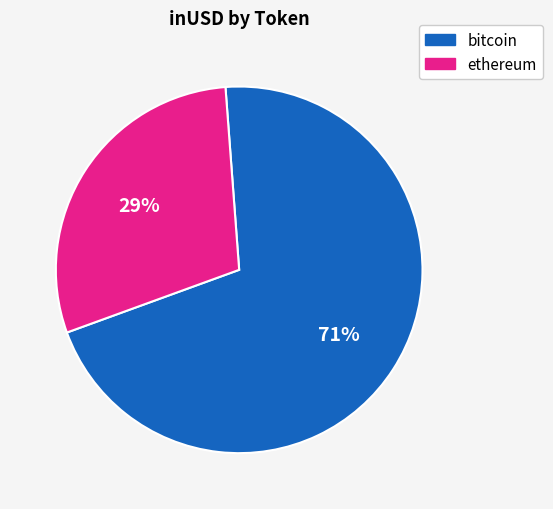

Rank the categories by value from lowest to highest.

ethereum, bitcoin